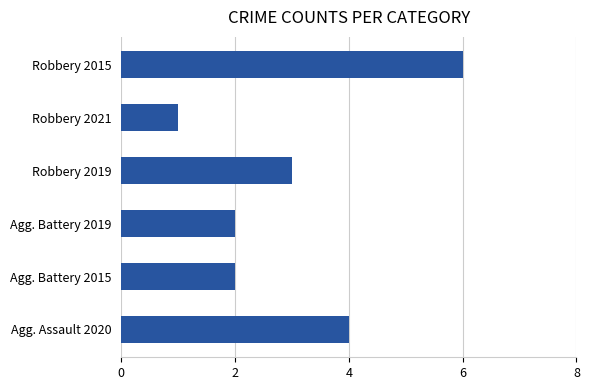

What is the sum of all values?

18